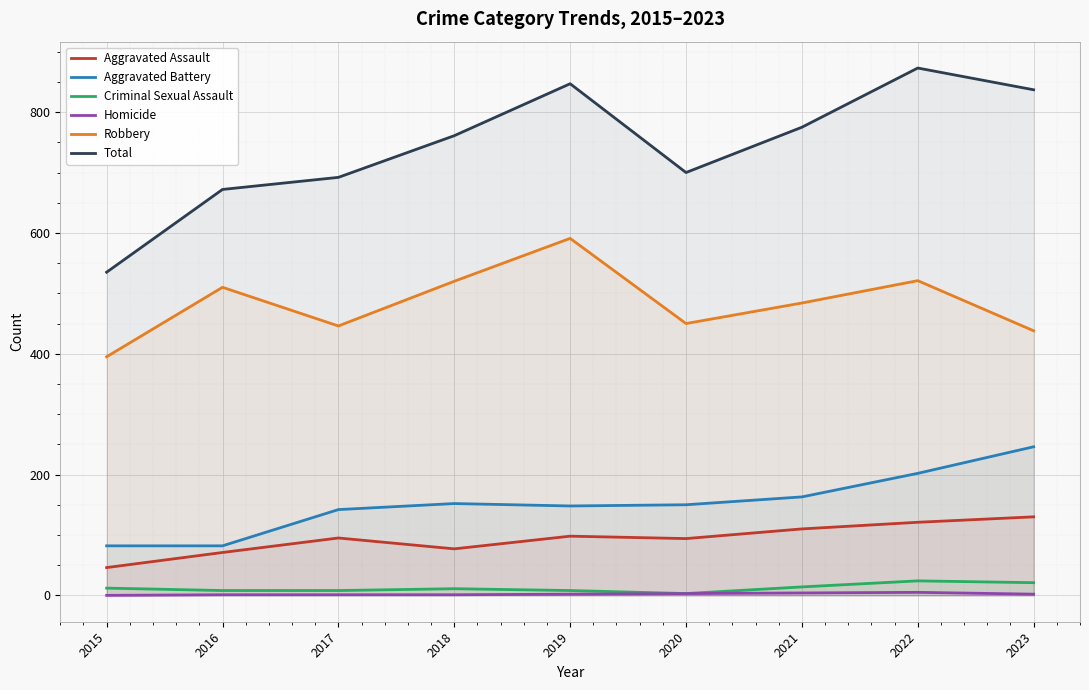

How many values in the Homicide series exceed 2?

3